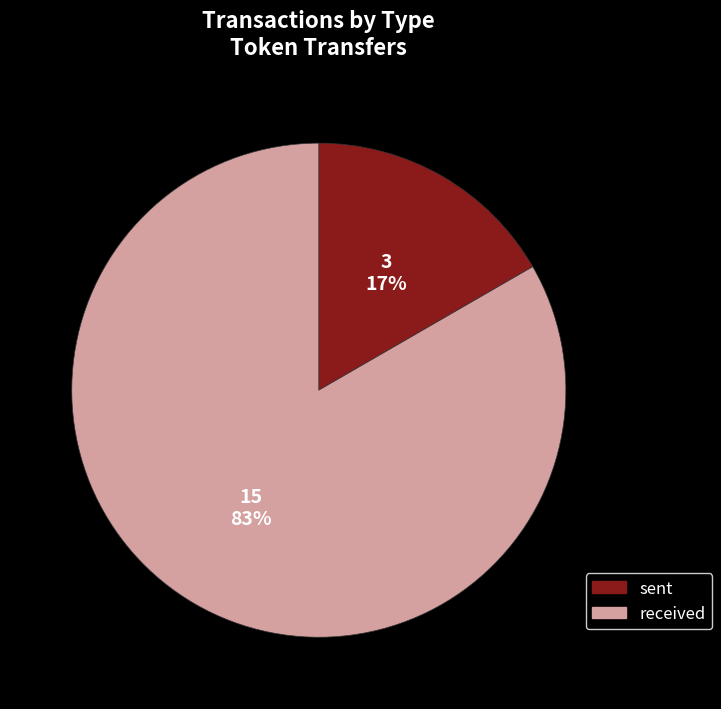

Which category accounts for the majority?

received